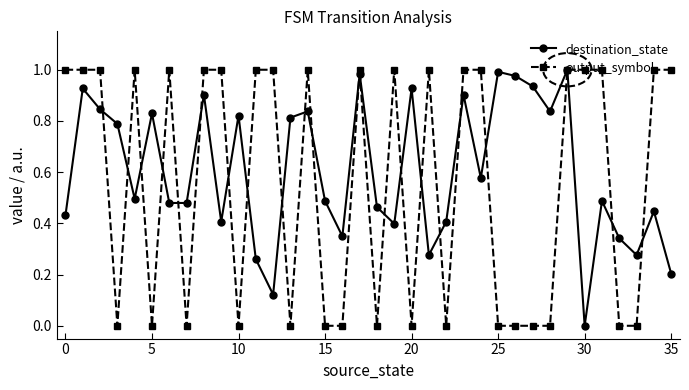

True or false: destination_state has more than 2 interior local peaks.

True